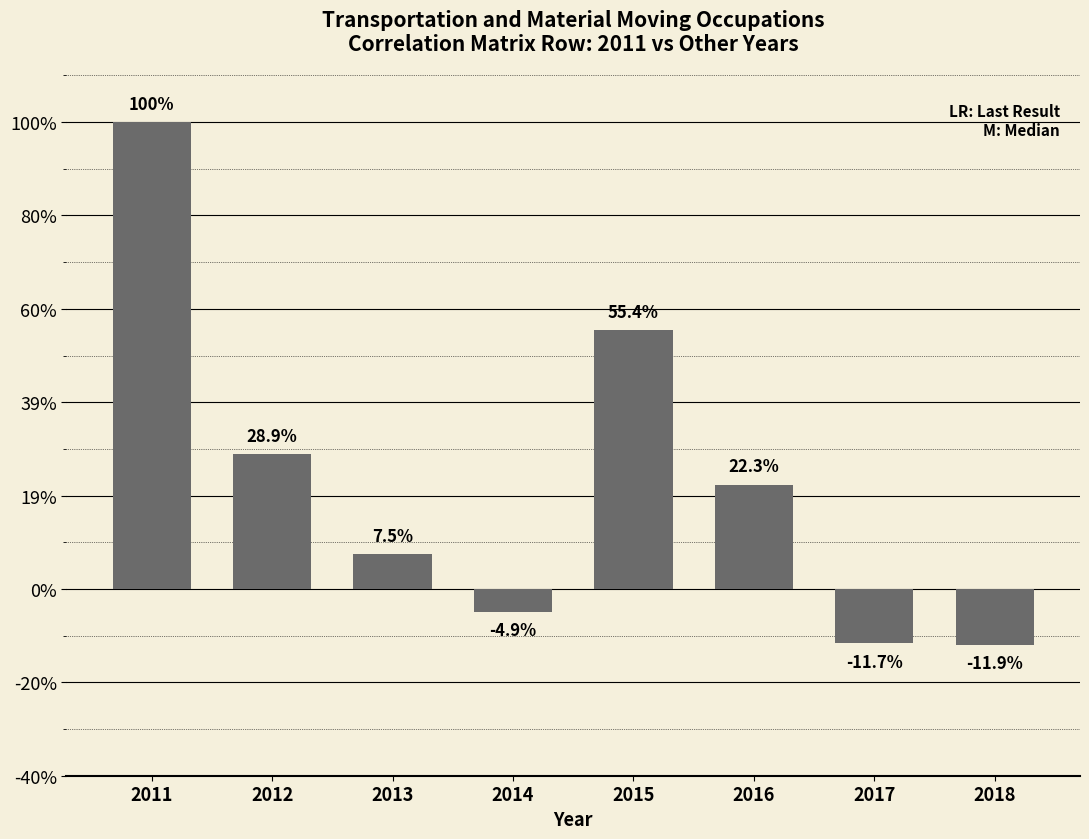

Between 2018 and 2017, which is larger?

2017